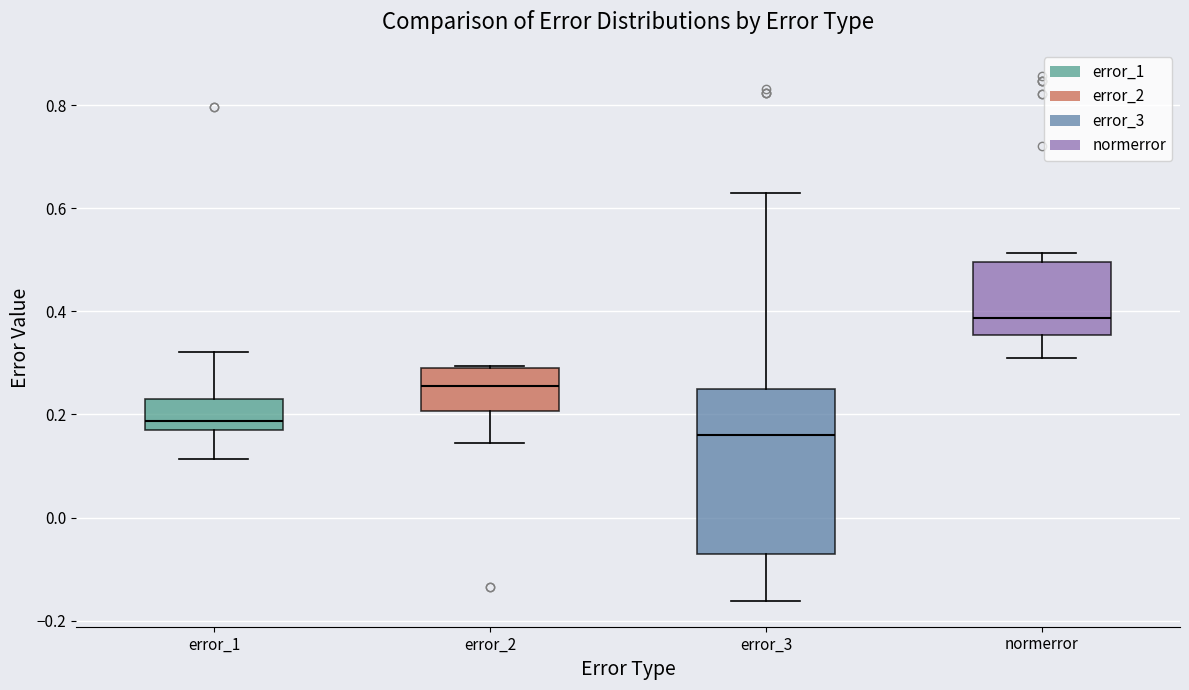

Which box is the tallest, from its lower edge to its upper edge?

error_3